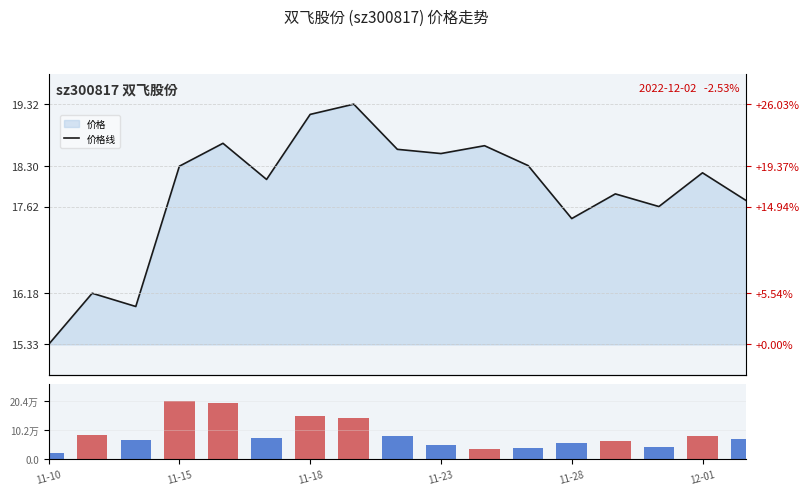

What is the approximate value of 价格线 at 11-10?

15.3